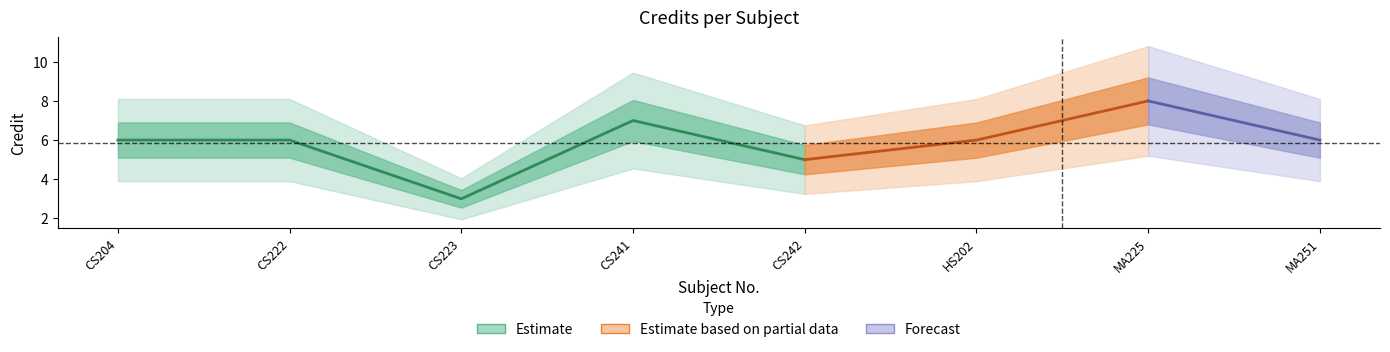

What is the difference between the maximum and minimum values?

5